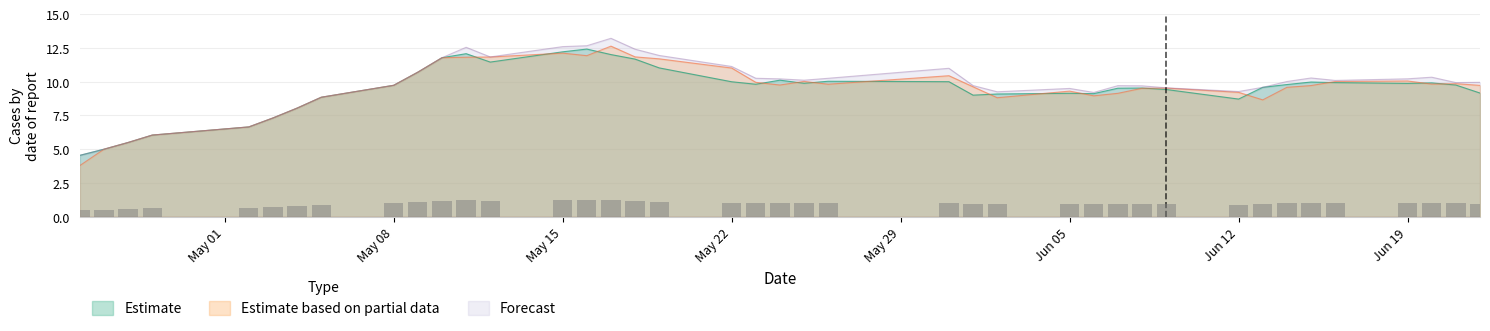

Count the number of categories in the chart.

40